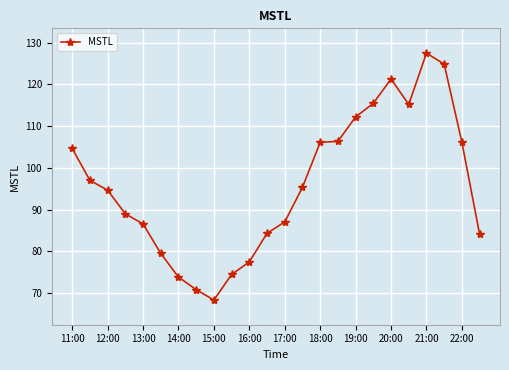

What is the sum of all values?

2302.0